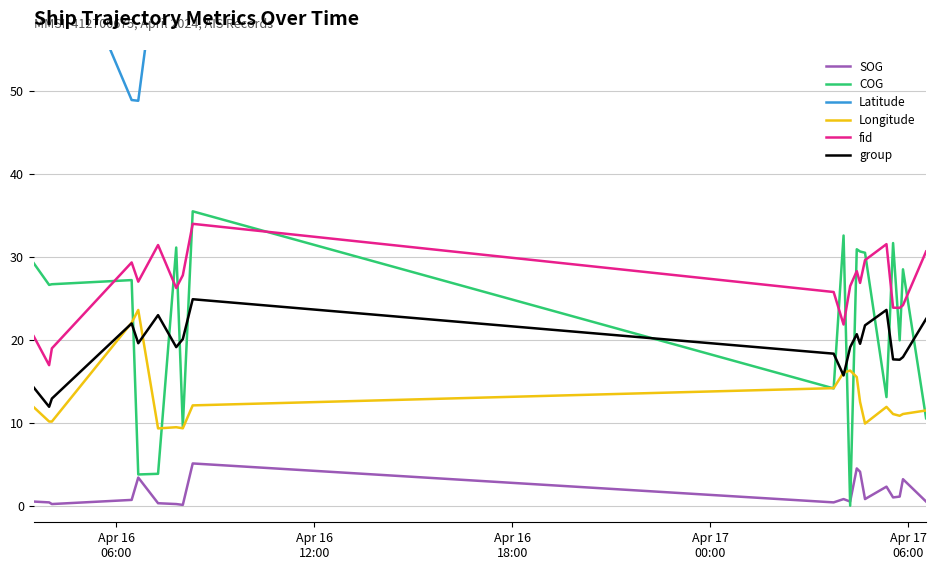

What is the lowest value of the group series?

11.9